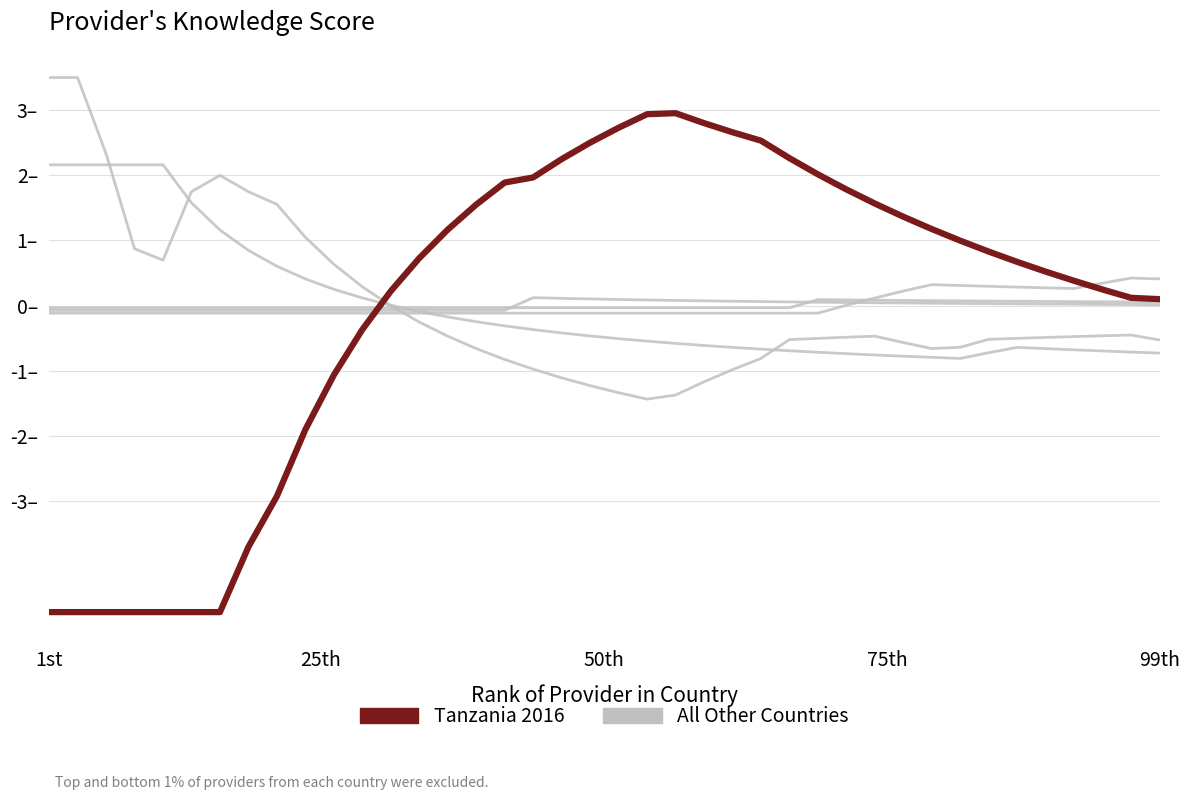

True or false: All Other Countries and Tanzania 2016 cross at least once.

True